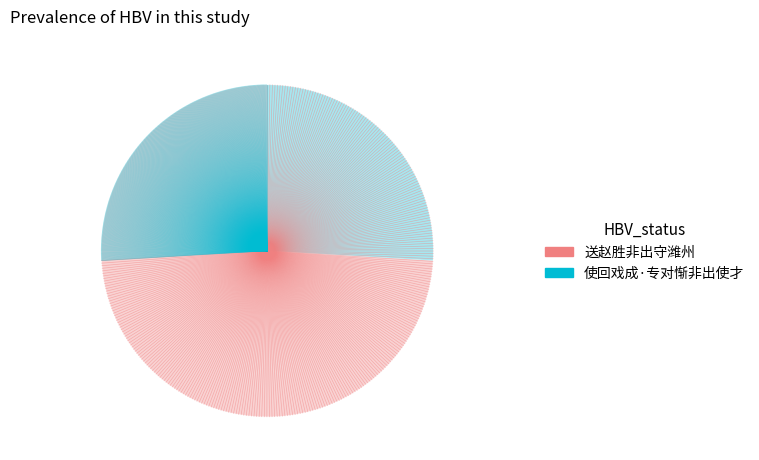

Do 使回戏成·专对惭非出使才 and 送赵胜非出守潍州 together represent more than half of the pie?

Yes